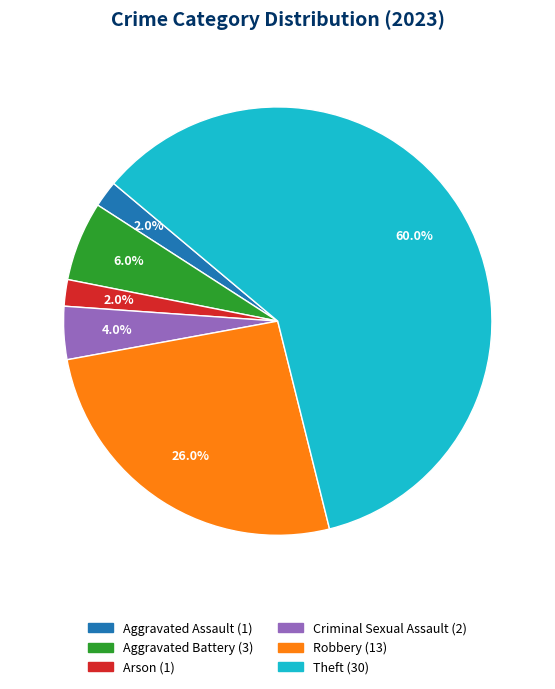

Does any single category account for the majority?

Yes